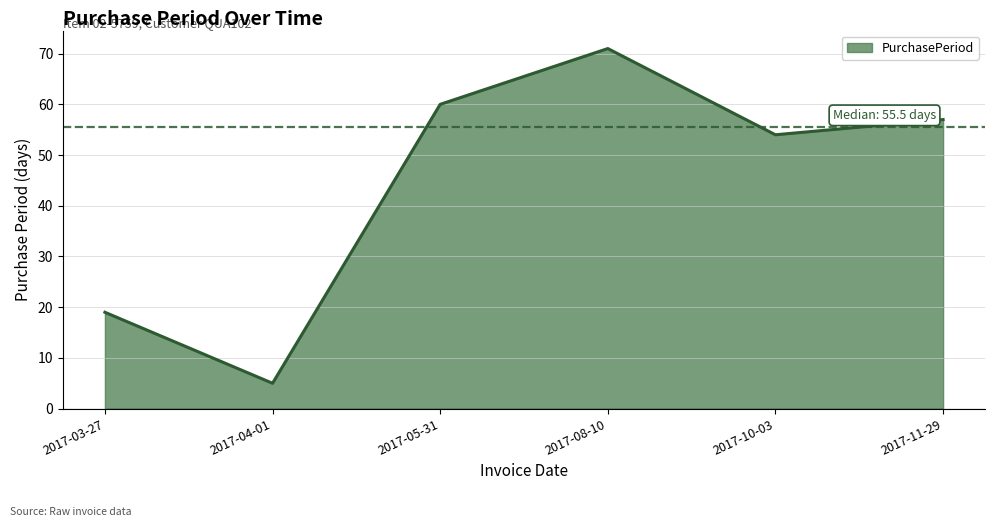

Reading left to right, extract all data points from this chart.

2017-03-27=19	2017-04-01=5	2017-05-31=60	2017-08-10=71	2017-10-03=54	2017-11-29=57